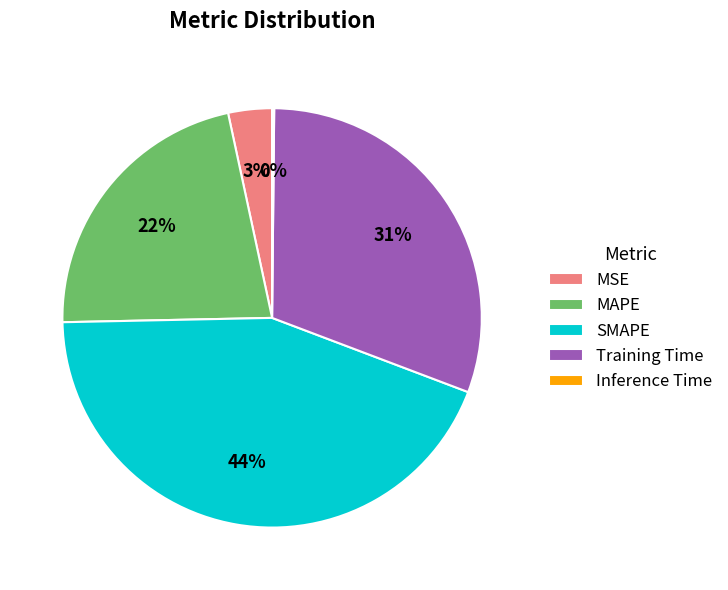

To the nearest percent, what is the difference between the Training Time and MAPE slice percentages?

9%